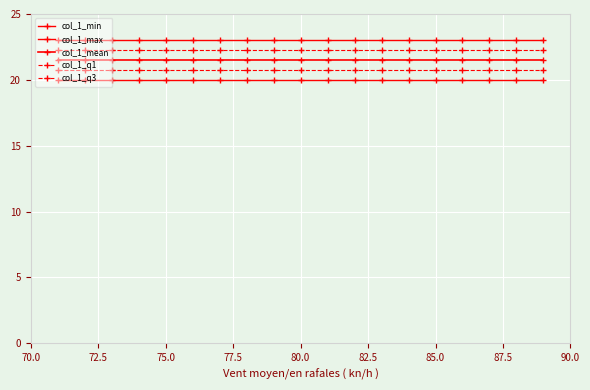

Is this an area chart (filled region under the line)?

No